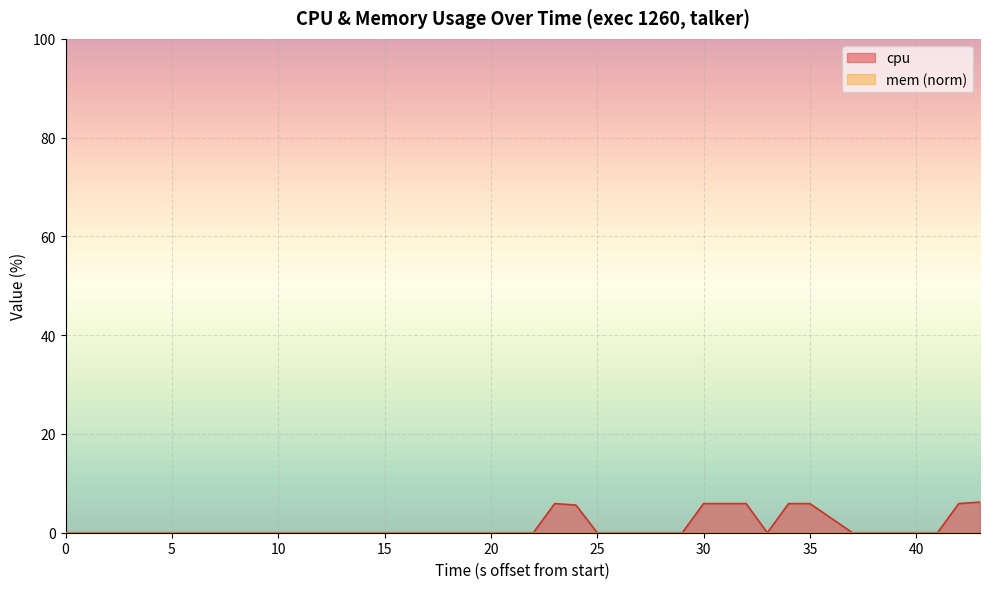

What is the total value across all series at 30?

5.9